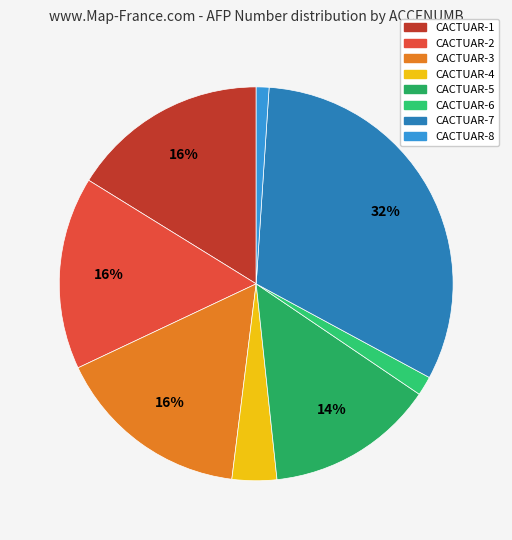

How many slices are in this pie chart?

8